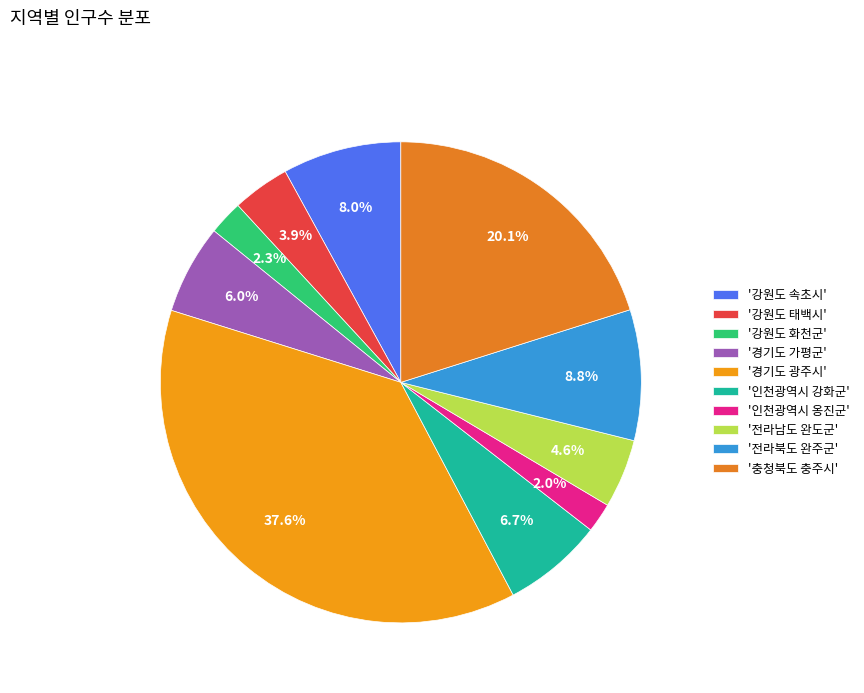

Does any single category account for the majority?

No